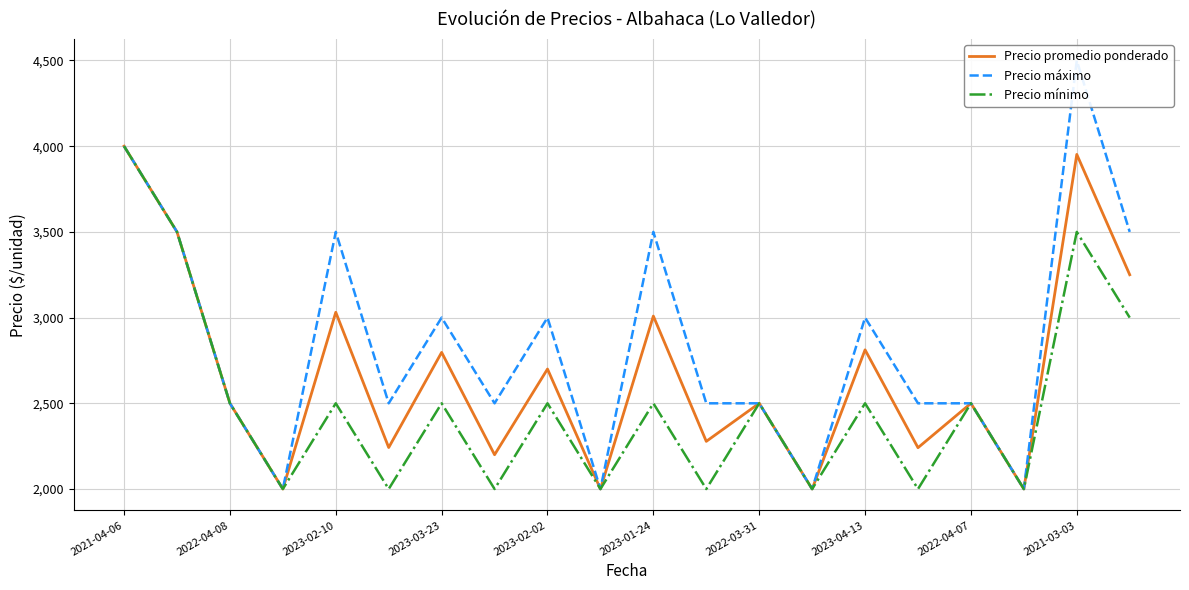

What is the label of the 14th point from the left?

13